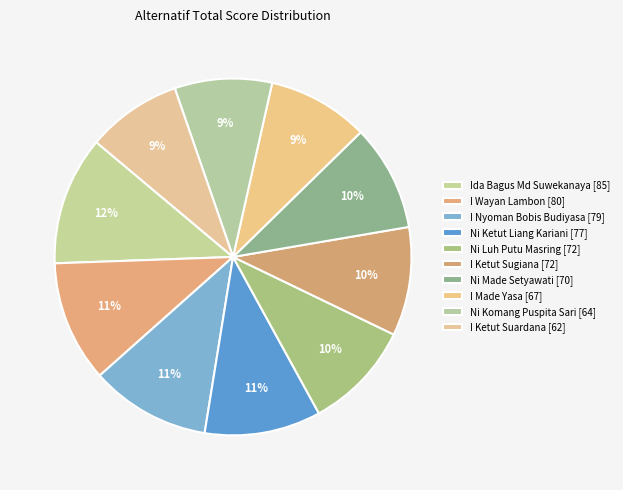

How many segments does this pie chart have?

10